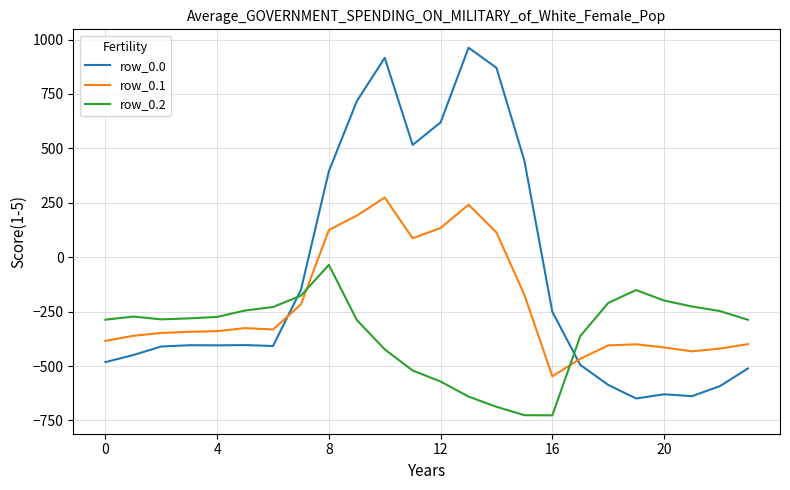

What is the average value of the row_0.2 series?

-348.1